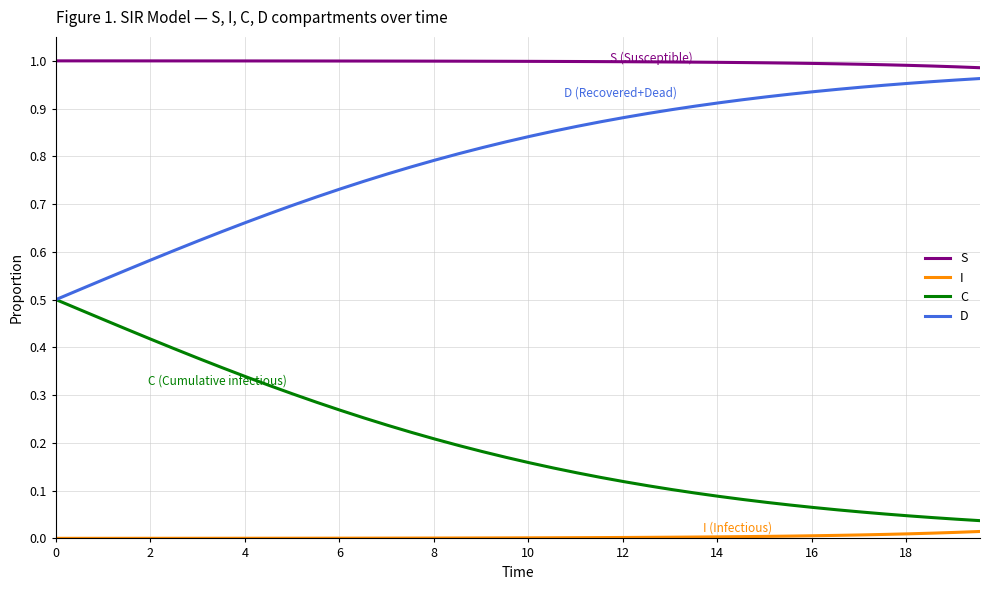

Which series has the largest total across all categories?

S